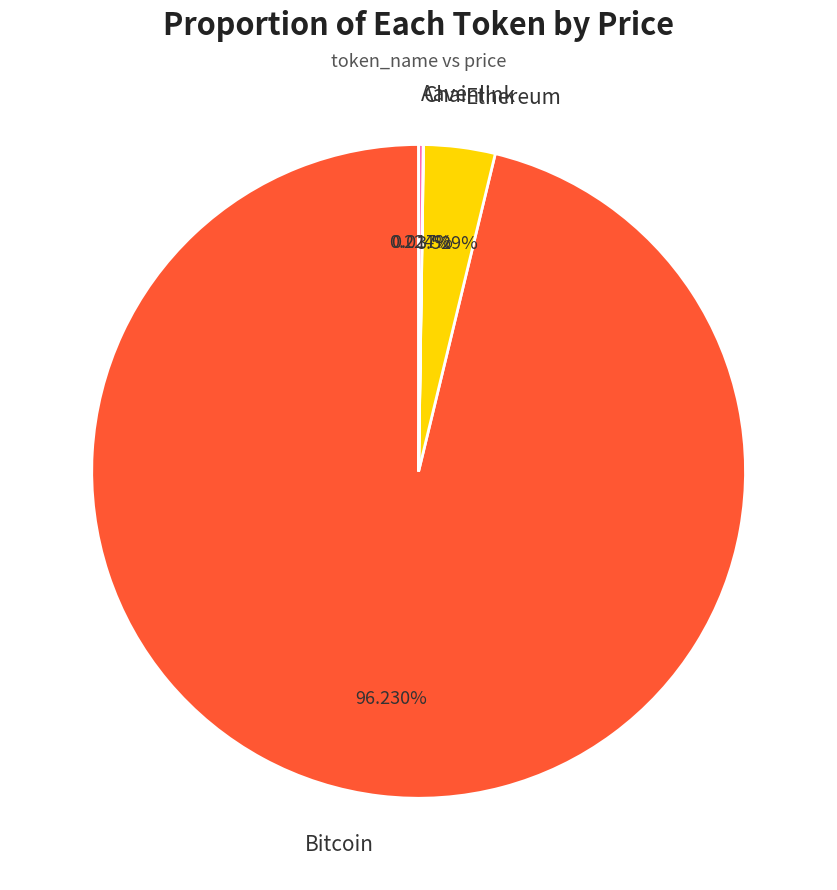

To the nearest percent, what percentage of the pie is Bitcoin?

96%